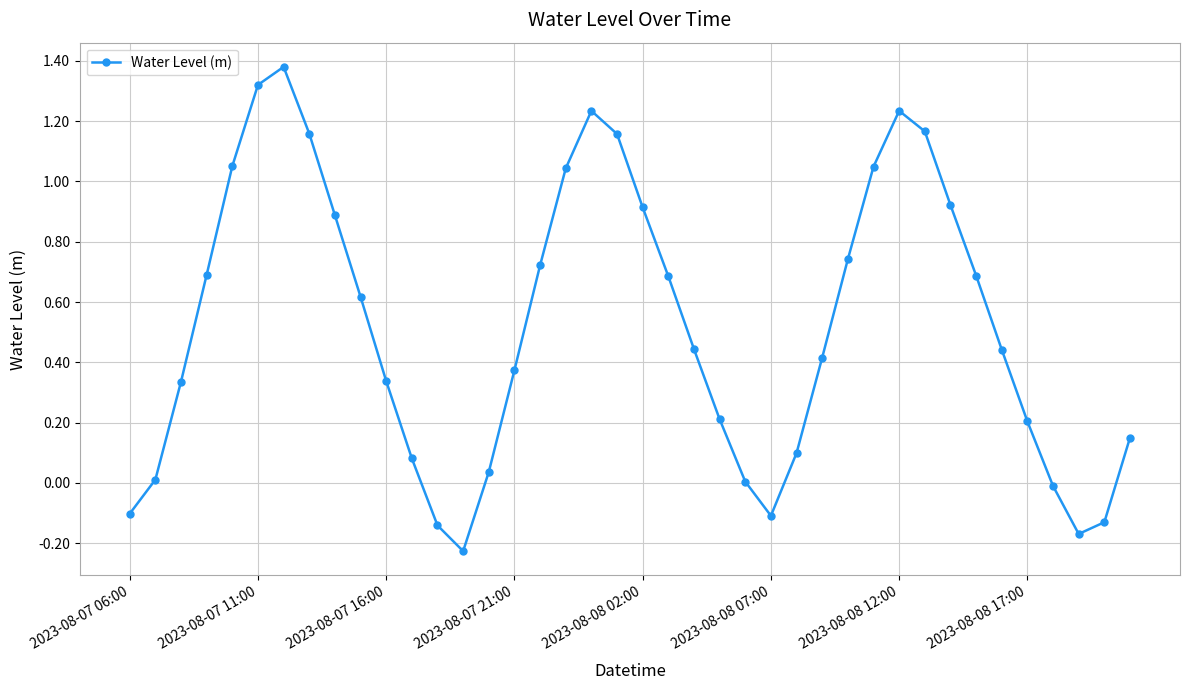

True or false: there are more than 0 points higher than both neighbors.

True